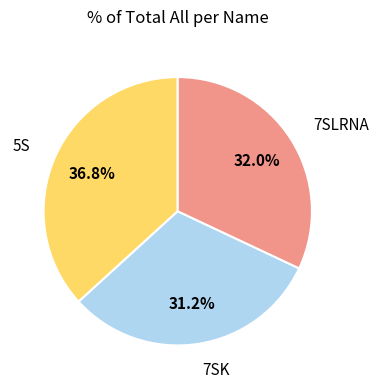

Does any single category account for the majority?

No